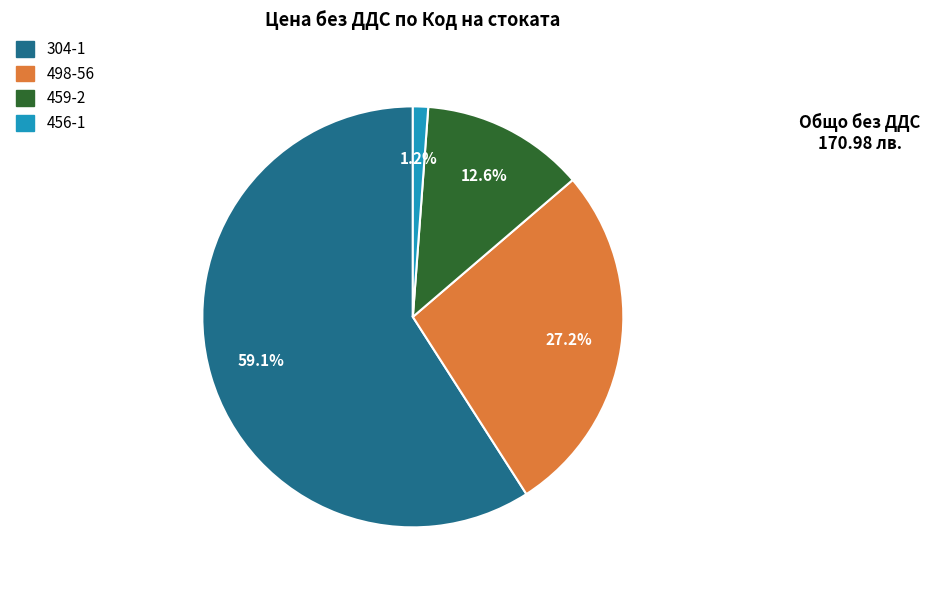

To the nearest percent, what portion does 498-56 represent?

27%